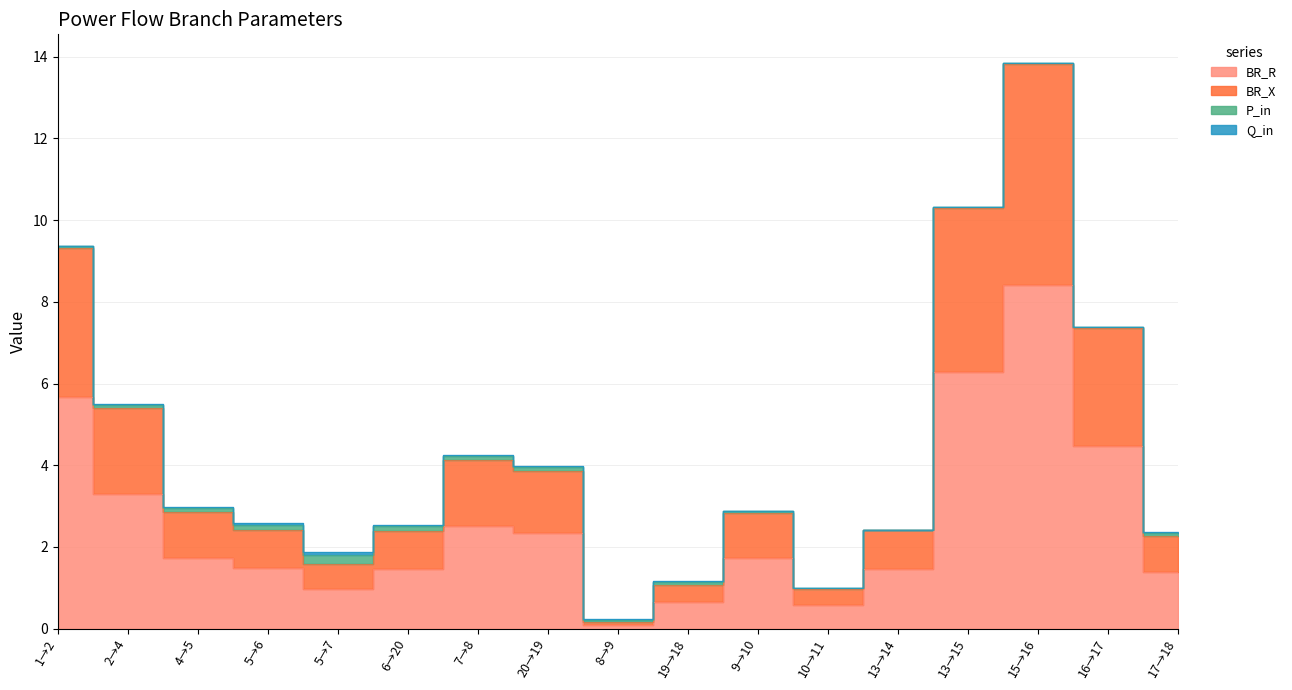

What is the difference between the second highest and second lowest values in the BR_R series?

5.7